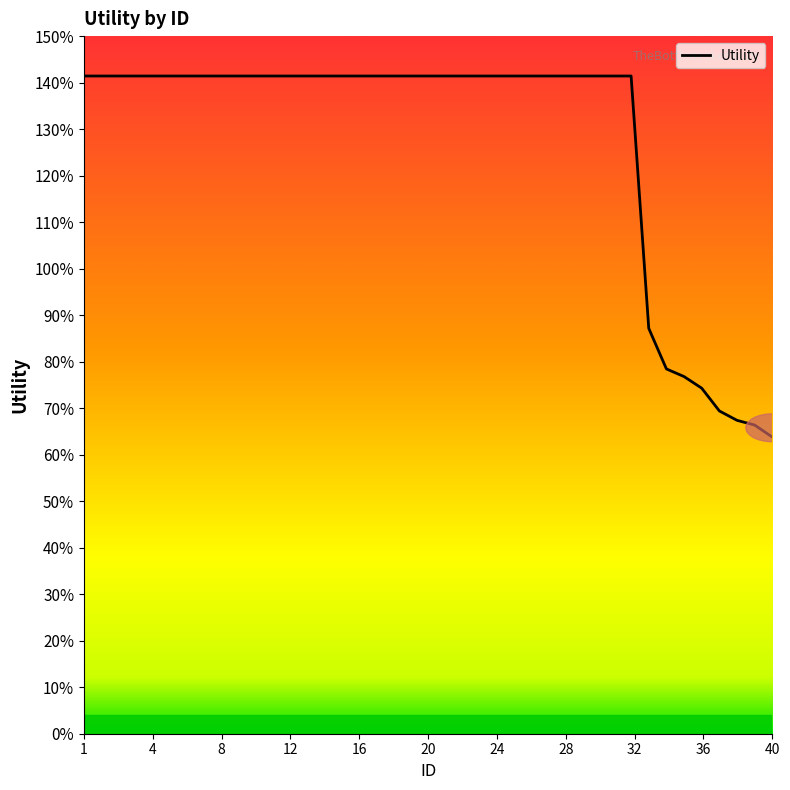

Where is the data nearest to the value 1?

33